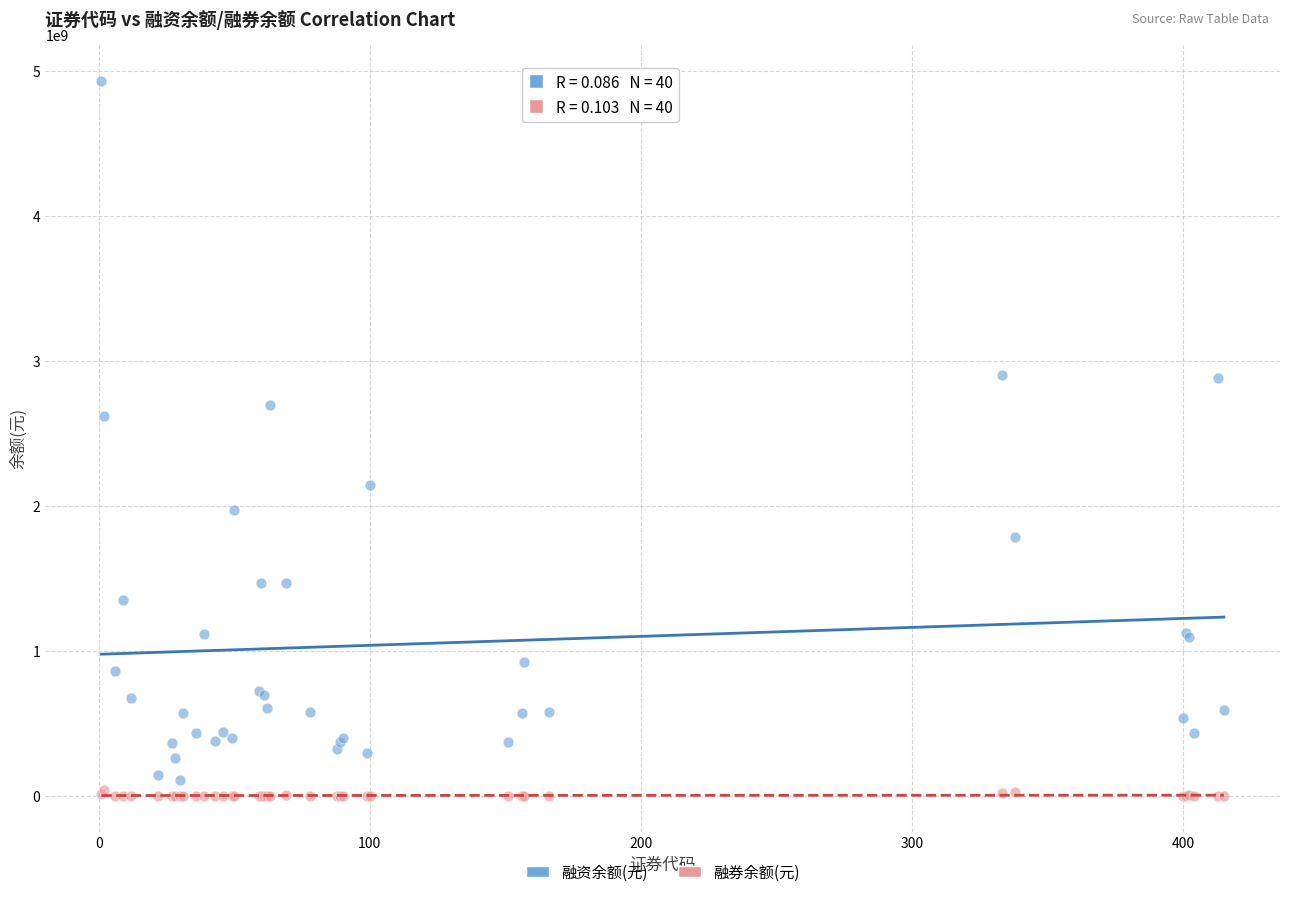

Which series has the widest spread of Y values?

融资余额(元)